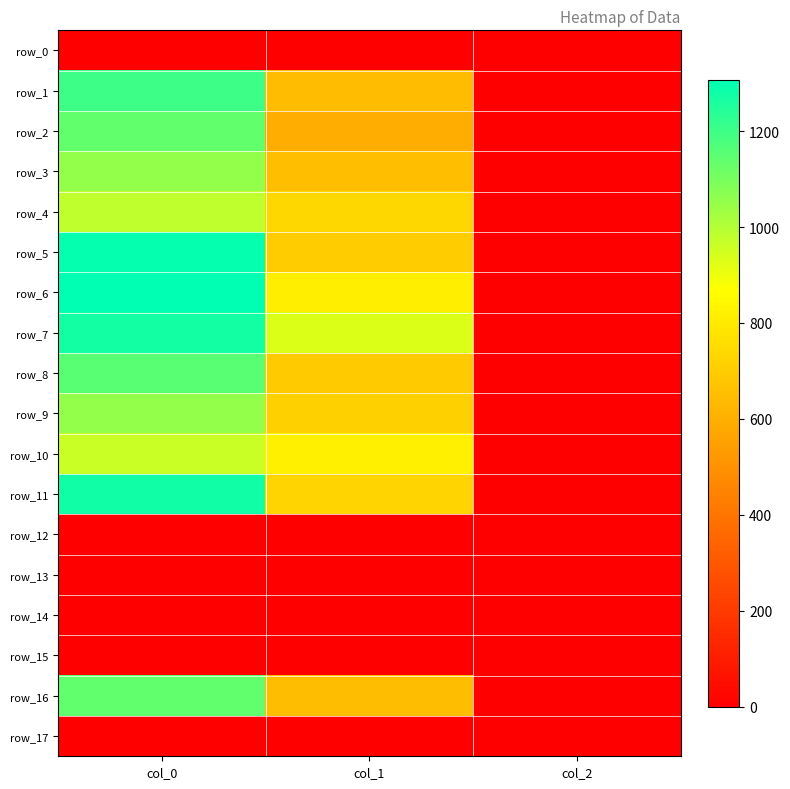

At col_0, list the series in order from largest to smallest.

row_6, row_5, row_11, row_7, row_1, row_8, row_16, row_2, row_3, row_9, row_4, row_10, row_0, row_12, row_13, row_14, row_15, row_17